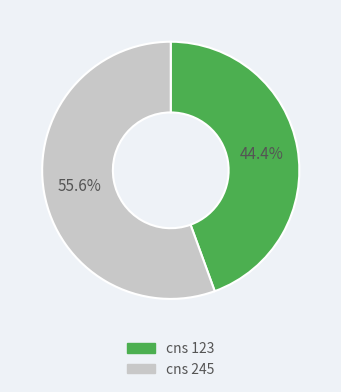

What percentage is the cns 245 slice, to the nearest percent?

56%